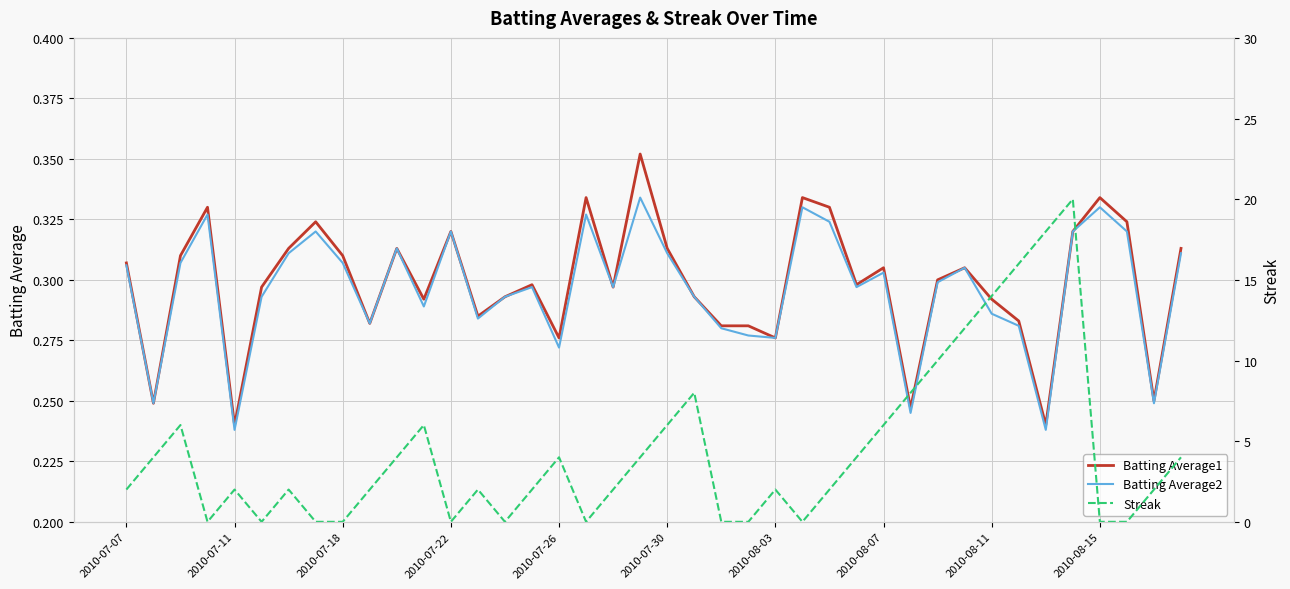

True or false: Streak and Batting Average2 cross at least once.

True